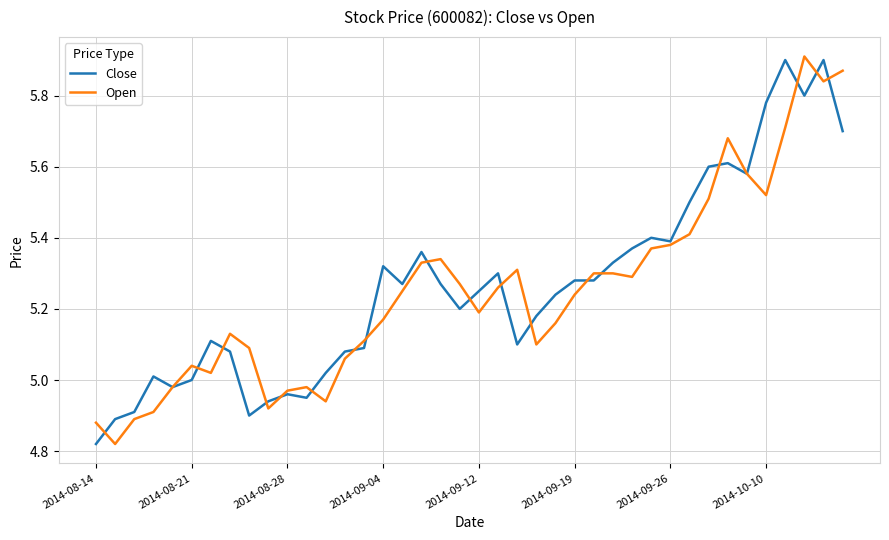

What is the minimum value for Open?

4.8